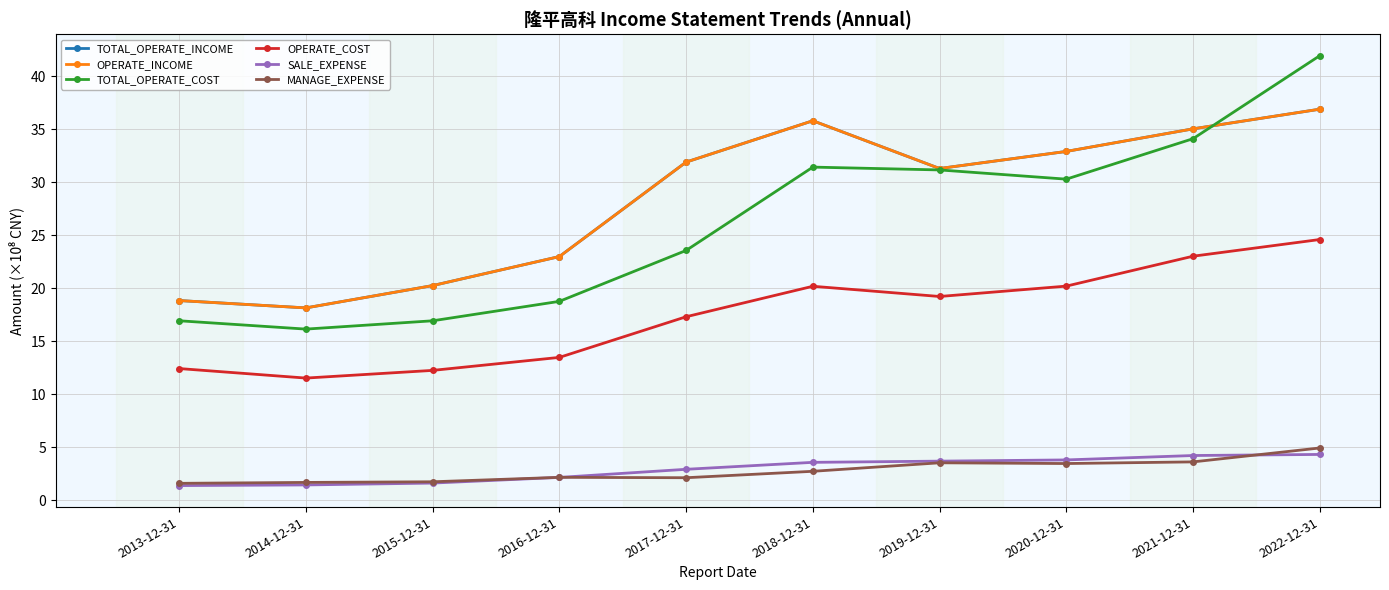

Which series changed the most between 2021-12-31 and 2022-12-31?

TOTAL_OPERATE_COST